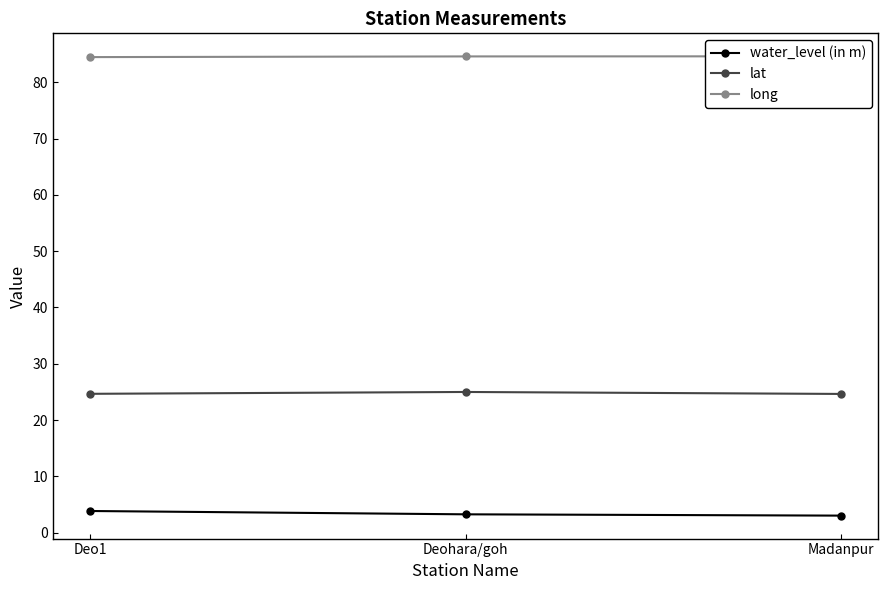

The value of long at Madanpur is 84.6. True or false?

True